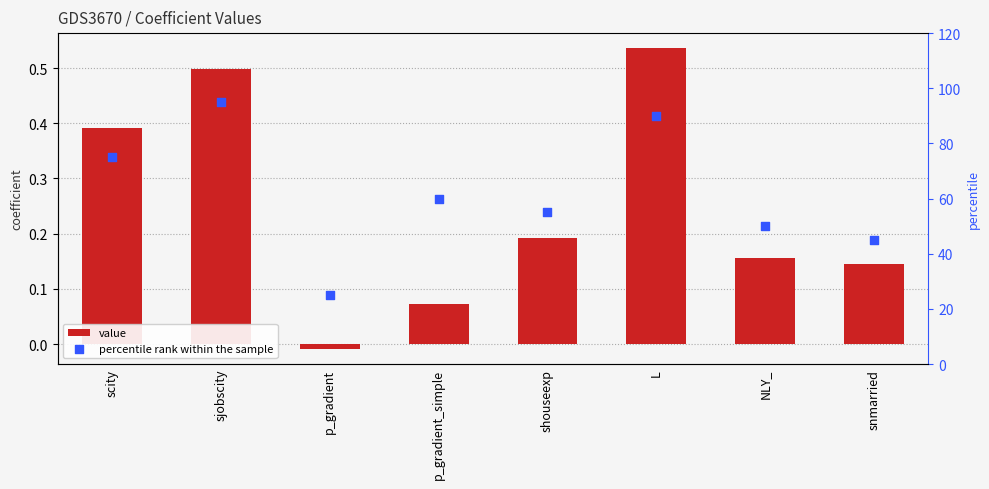

Which series contains the highest Y value?

percentile rank within the sample